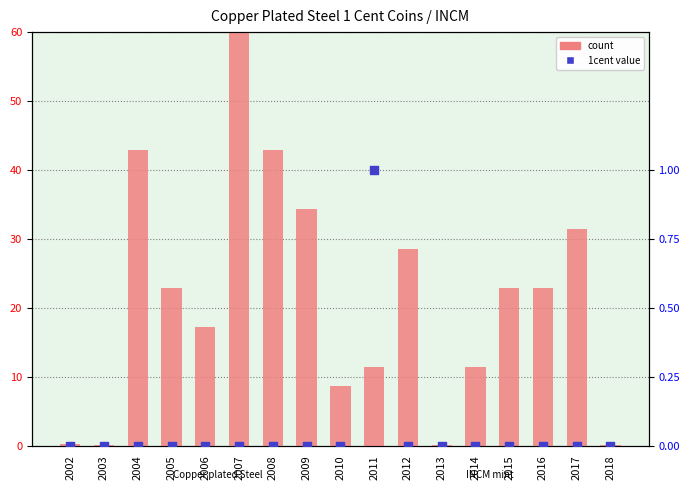

At which category is the sum across all series the highest?

2007